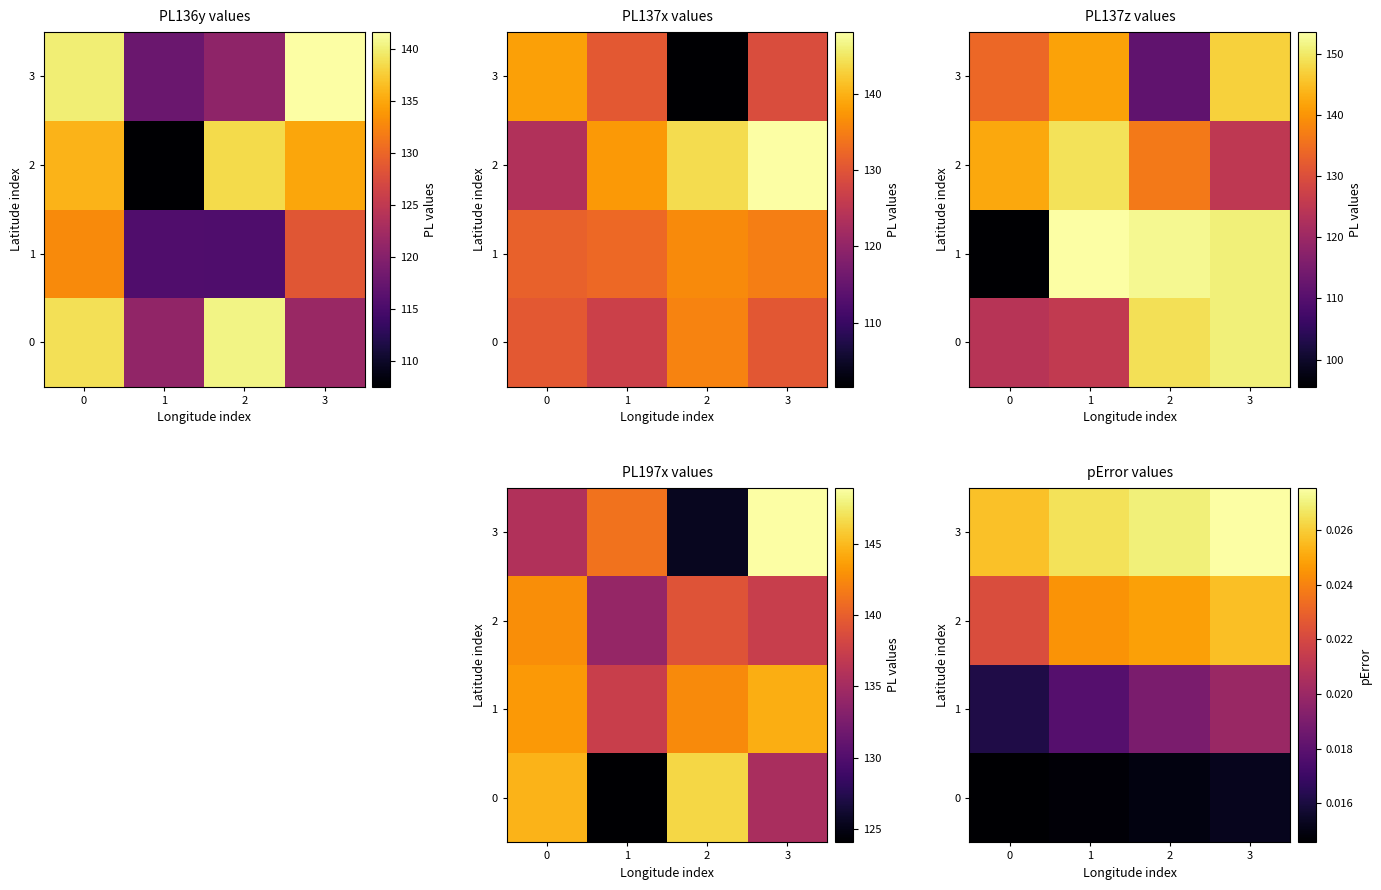

Which series changed the most between 0 and 1?

2